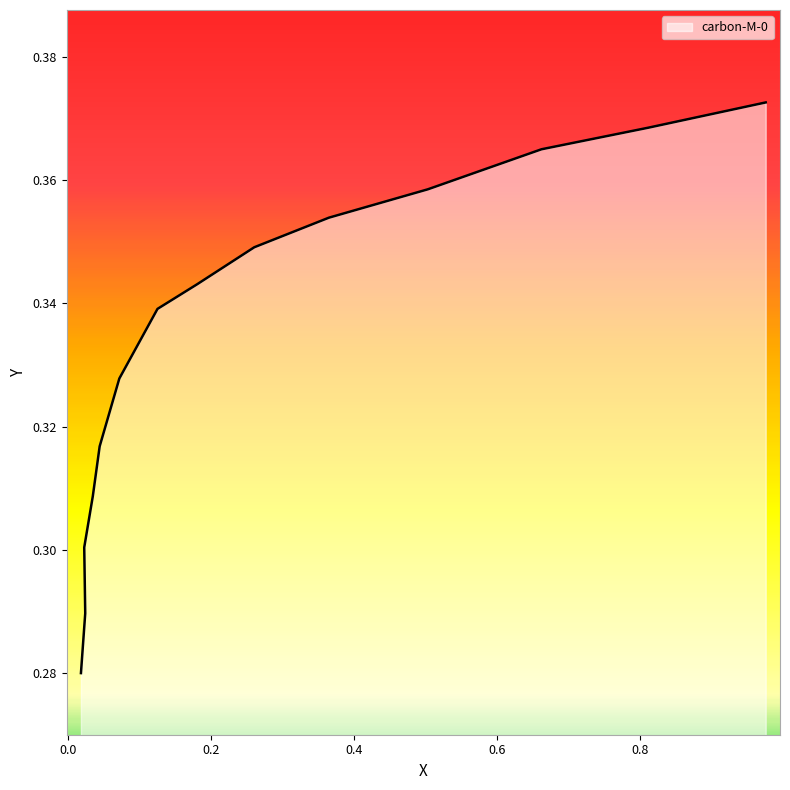

Rank the categories by value from highest to lowest.

0.9761, 0.8118, 0.6624, 0.5033, 0.365, 0.2606, 0.1807, 0.1252, 0.0718, 0.0443, 0.0347, 0.0227, 0.0241, 0.0181